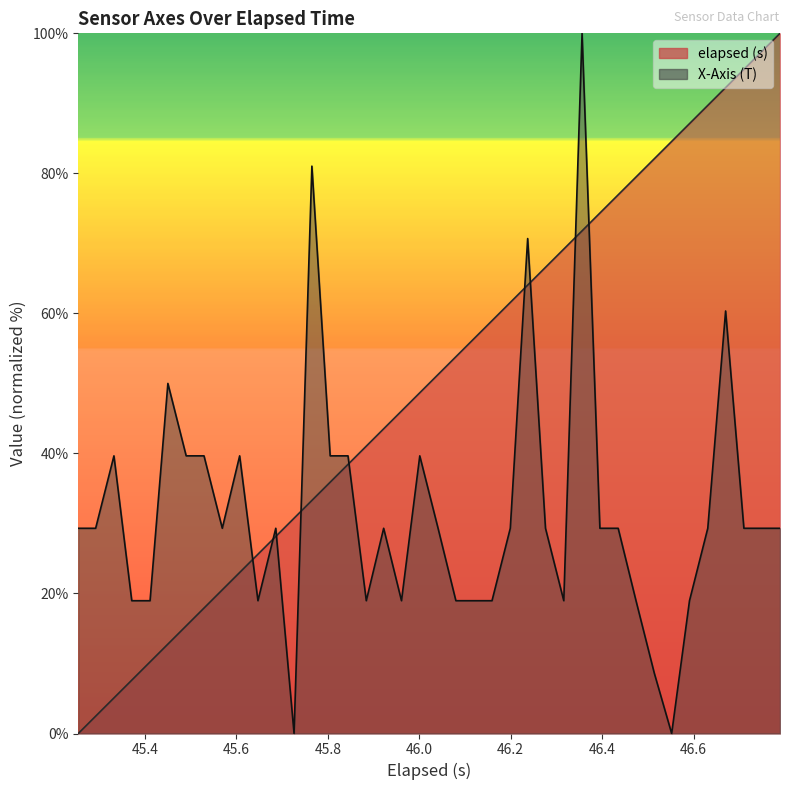

What is the sum of all X-Axis (T) values?

1267.2